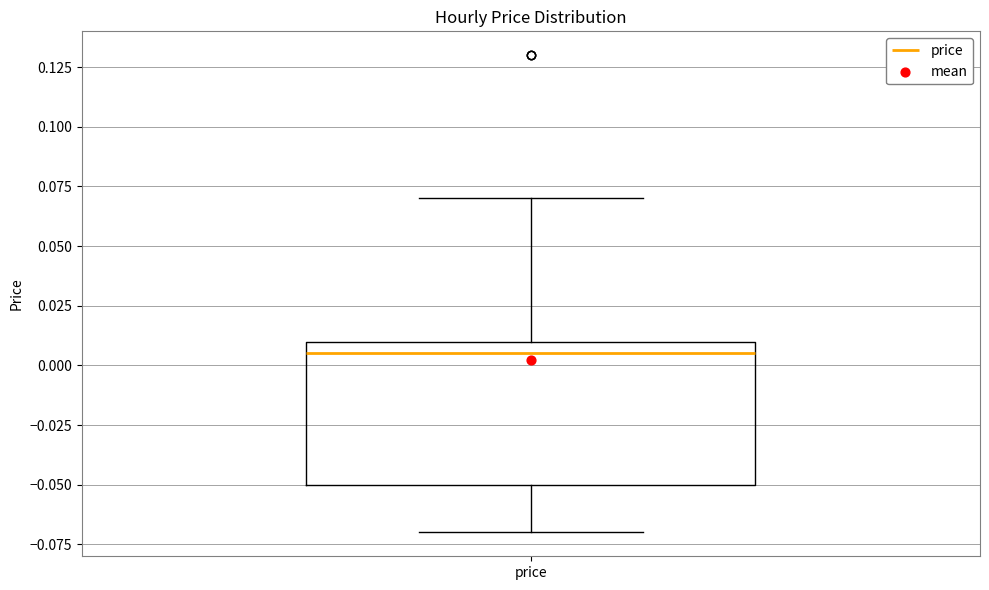

Transcribe this box plot: give where the median line is, the range the box spans, and where the two whiskers end, as read against the y-axis. The values are not printed on the chart, so give them approximately, as read against the axis.

median 0.005, box -0.050 to 0.010, whiskers -0.070 to 0.070